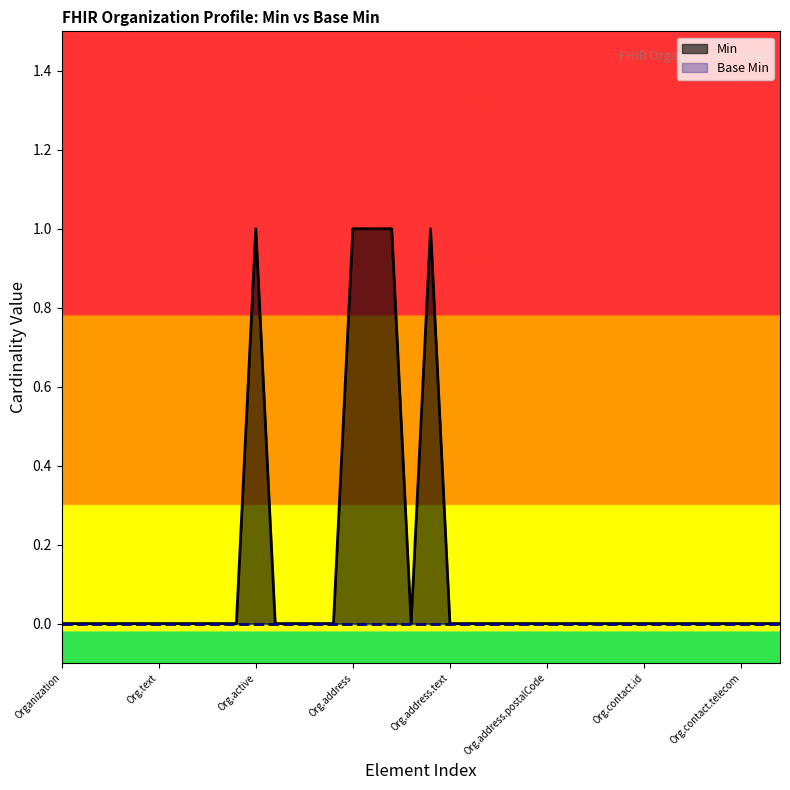

How many points are lower than both their immediate neighbors (excluding endpoints)?

1